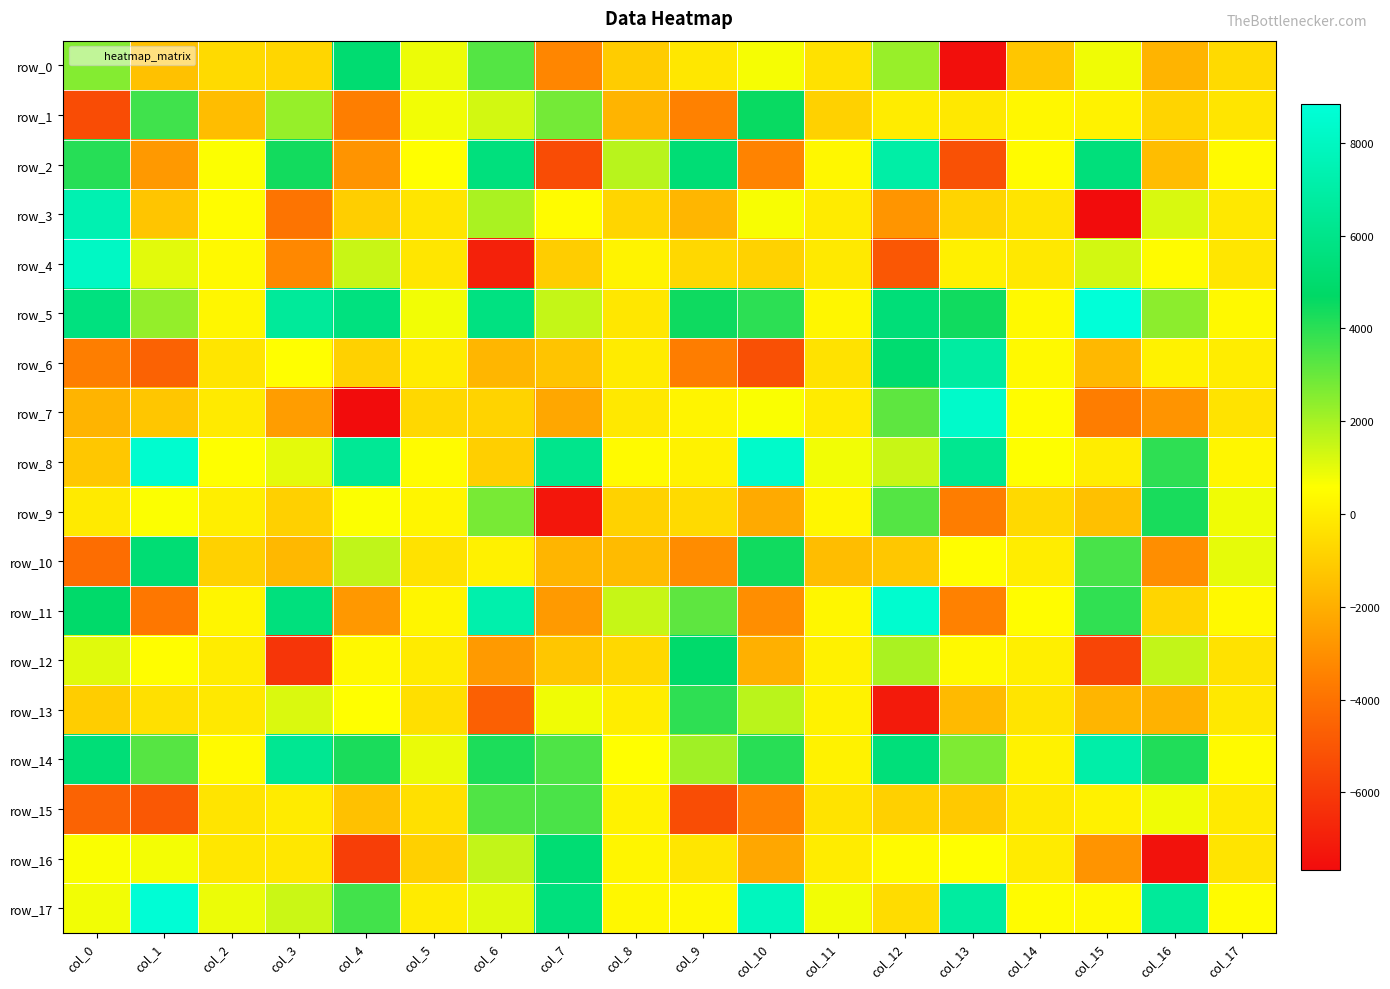

How many series are shown in this chart?

18